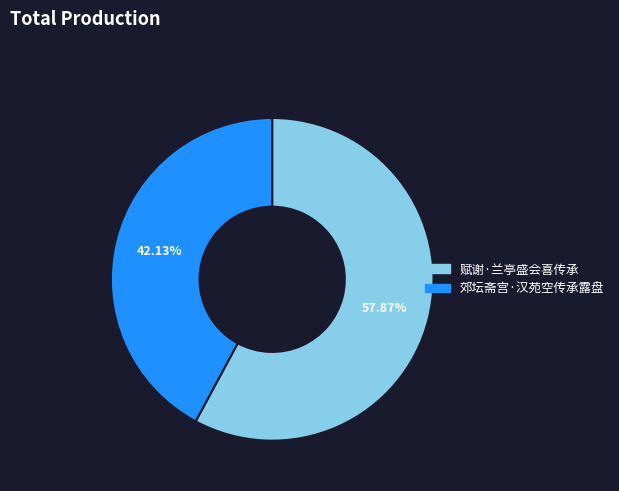

To the nearest percent, what is the difference between the 郊坛斋宫·汉苑空传承露盘 and 赋谢·兰亭盛会喜传承 slice percentages?

16%